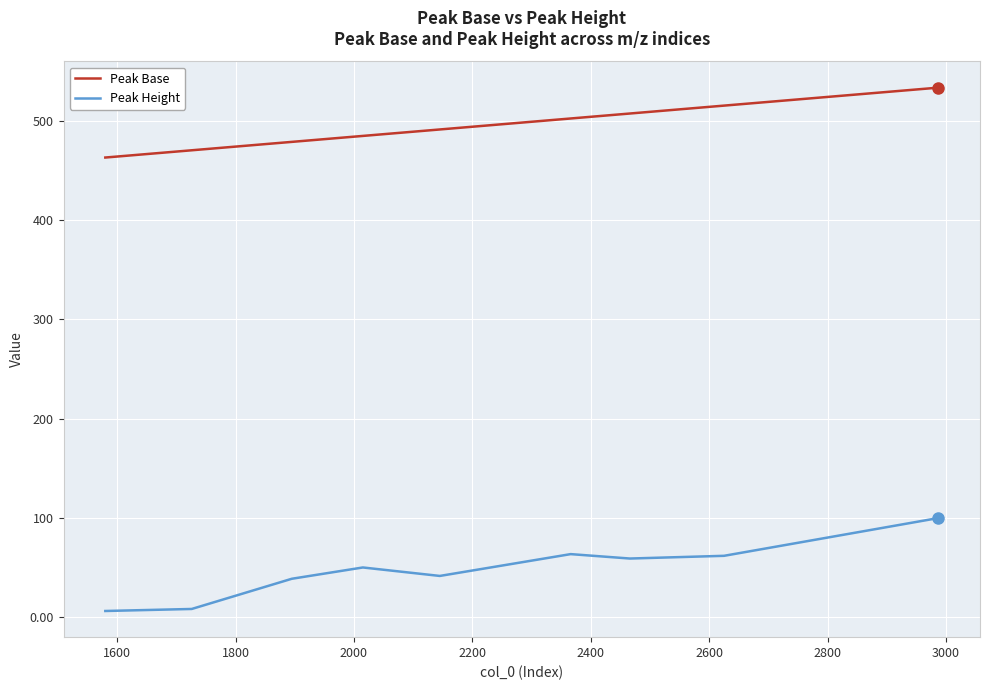

List the series in order of their peak value, highest first.

Peak Base, Peak Height